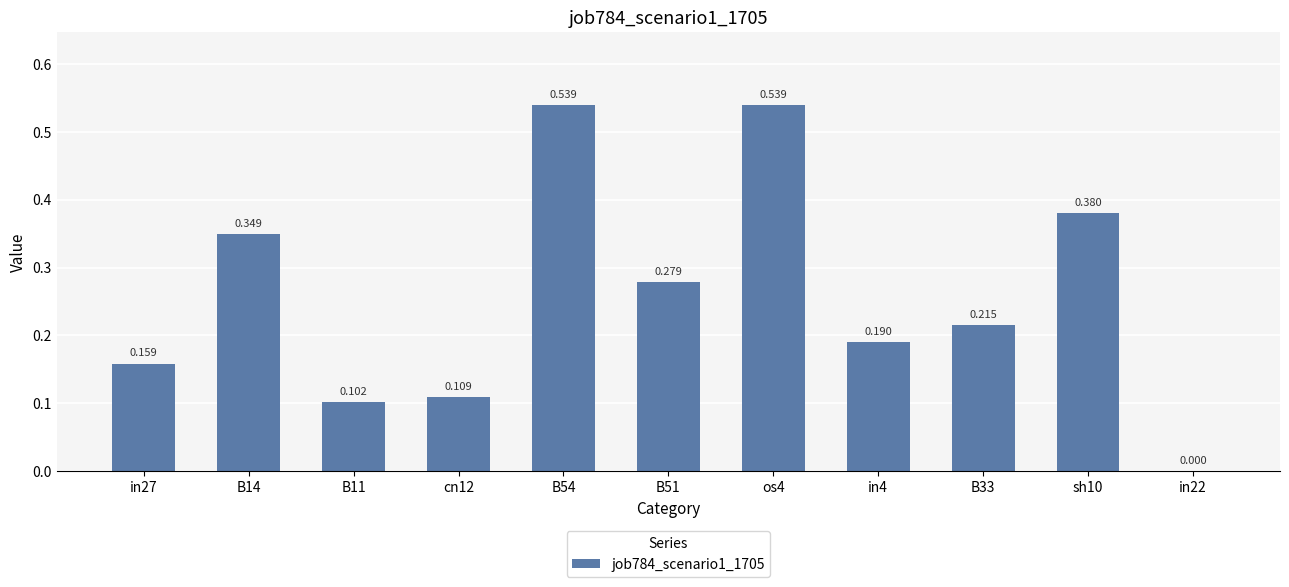

What is the difference between the values at B33 and B51?

0.1